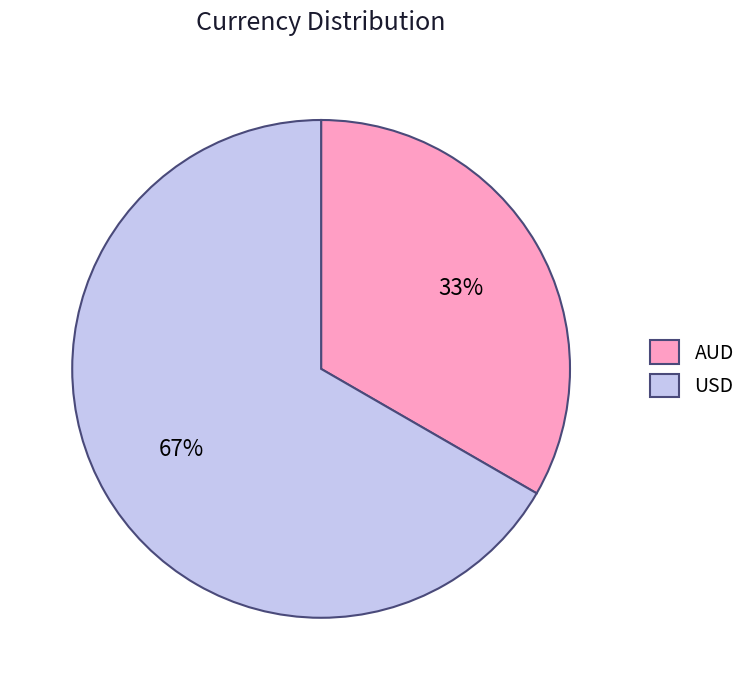

Rank the categories by value from highest to lowest.

USD, AUD